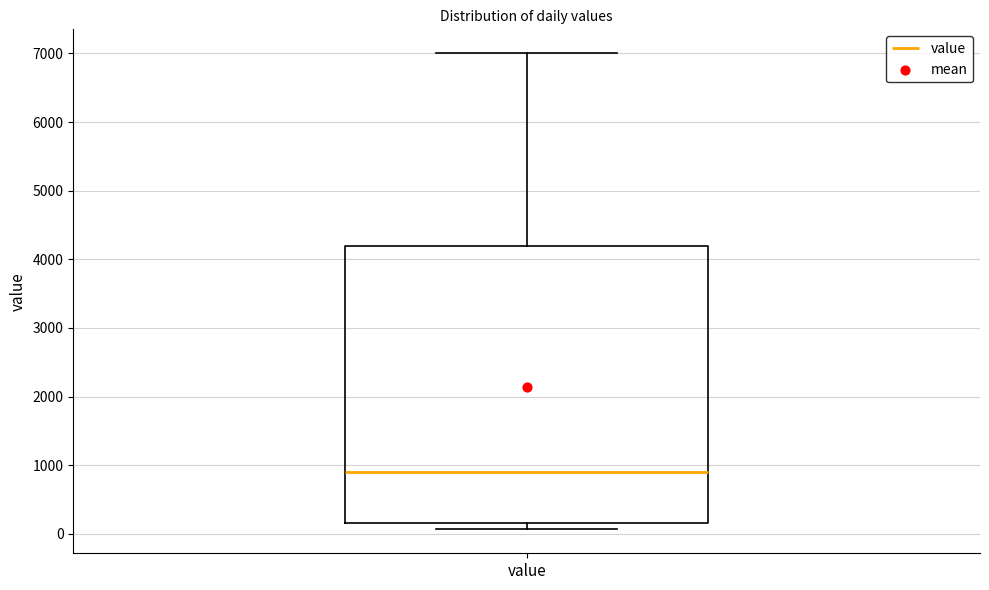

Read this box plot against the y-axis: the position of the median line, the range covered by the box, and the ends of both whiskers. The values are not printed on the chart, so give them approximately, as read against the axis.

median 900, box 200 to 4200, whiskers 100 to 7000